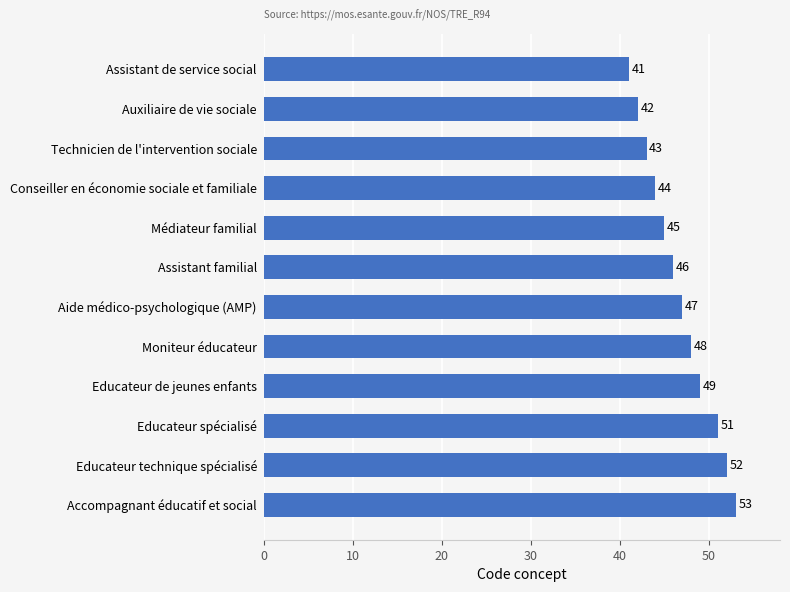

The chart shows a value of 43 at Technicien de l'intervention sociale. True or false?

True